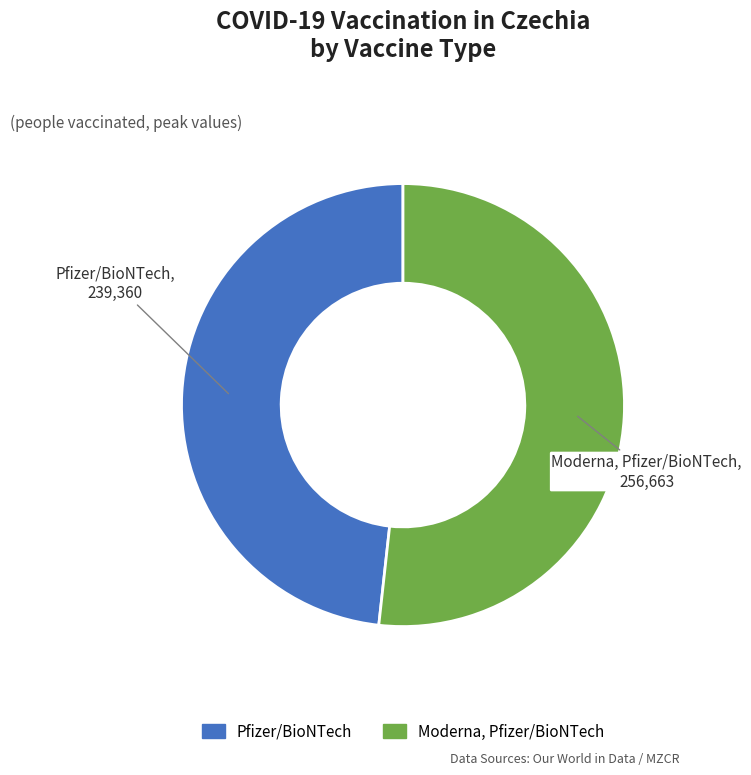

The Pfizer/BioNTech slice represents 40% of the pie. True or false?

False